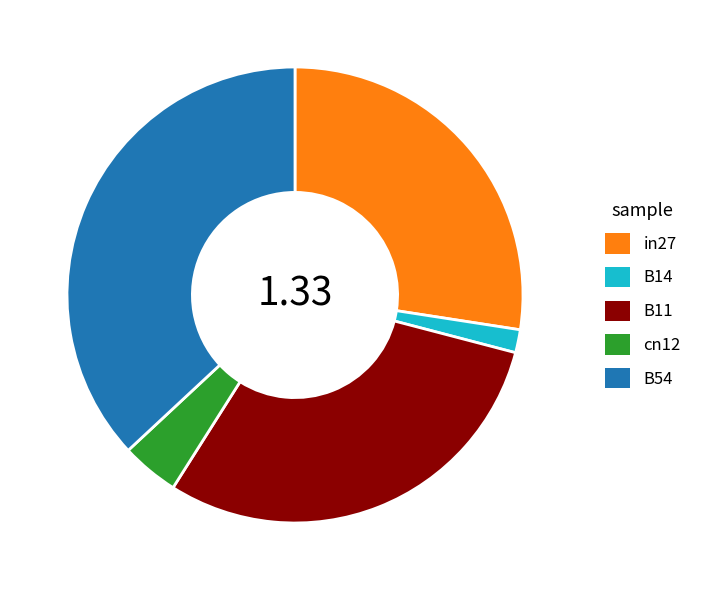

Does B14 represent more than half of the total?

No